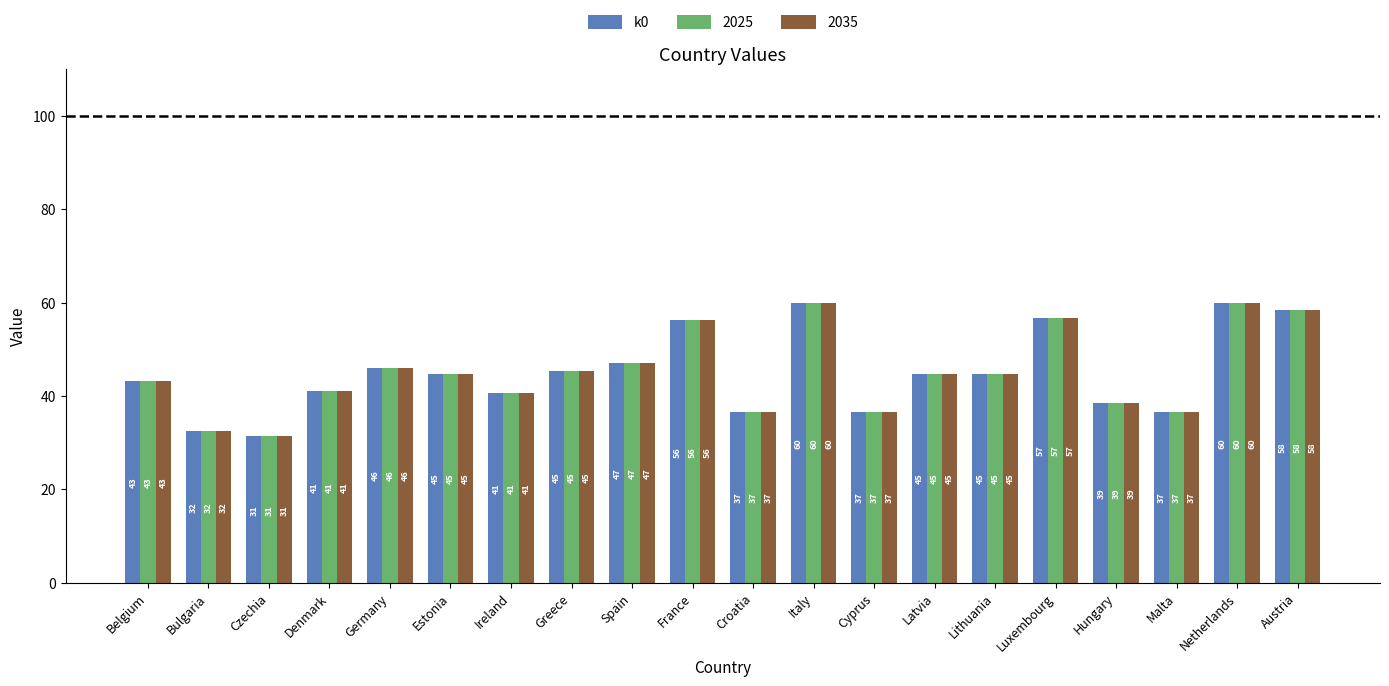

Reading left to right, transcribe all the data shown in this chart.

43.2	32.4	31.3	41.0	46.0	44.7	40.7	45.4	47.0	56.2	36.6	60.0	36.6	44.7	44.7	56.7	38.5	36.6	60.0	58.3